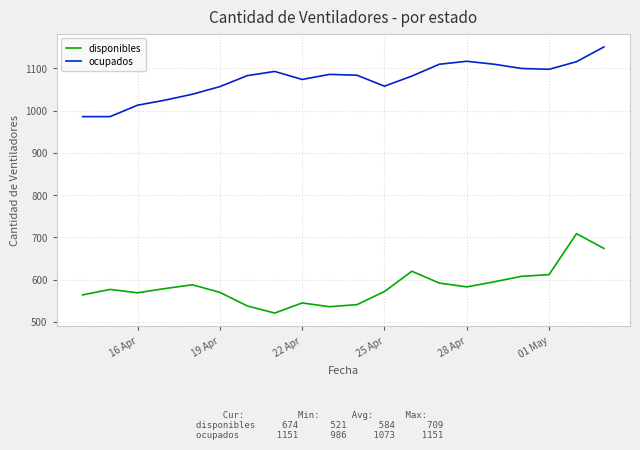

Rank the series by their maximum value, from highest to lowest.

ocupados, disponibles